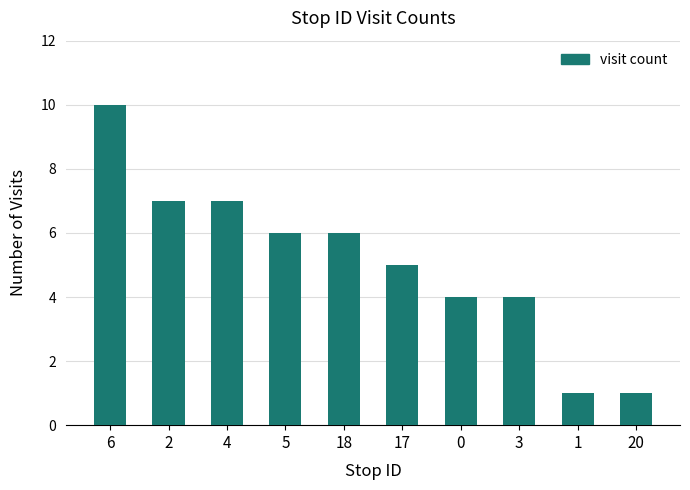

Which has a higher value, 20 or 6?

6